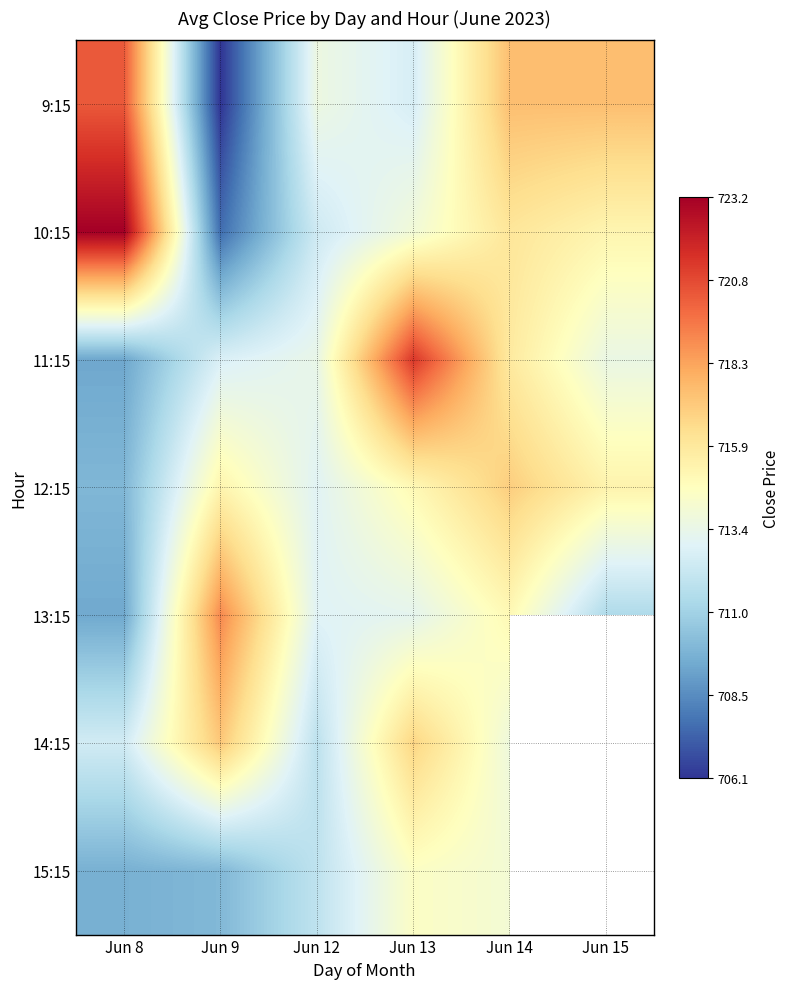

True or false: 14:15 has a value of 1113.5 at Jun 9.

False